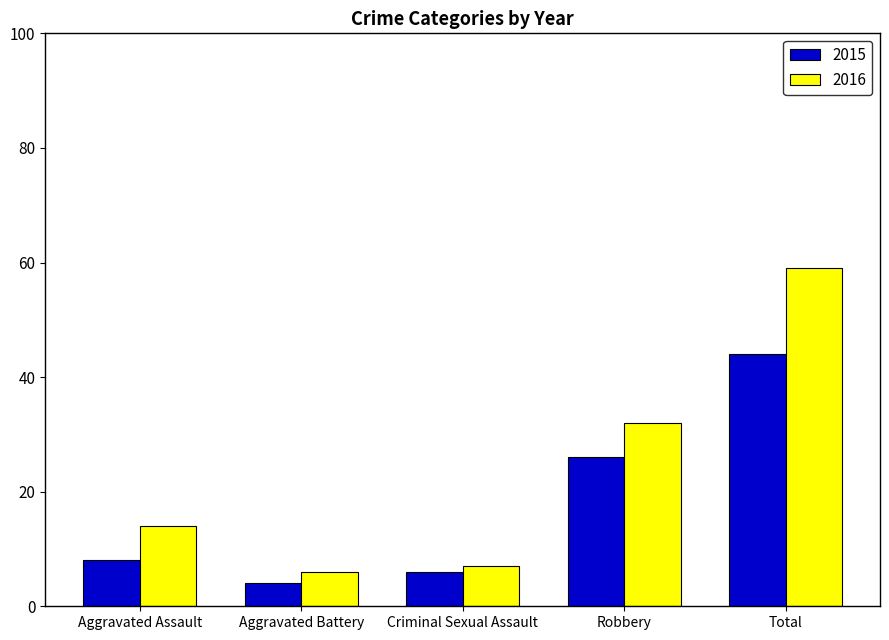

At which category does the chart reach its peak across all series?

Total